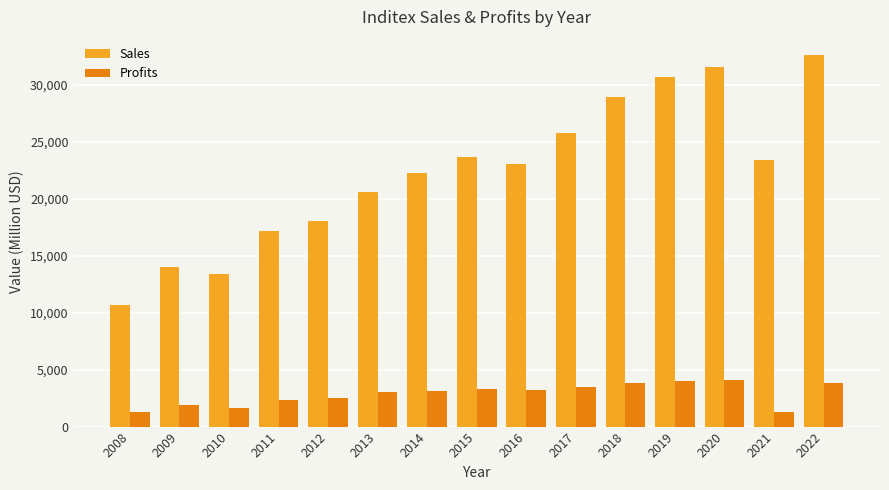

What is the difference between the second highest and minimum values in the Profits series?

2770.0